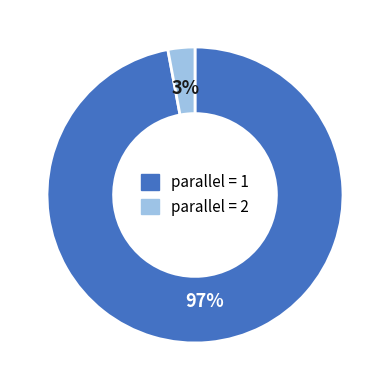

To the nearest percent, what is the difference between the largest and smallest slice percentages?

94%